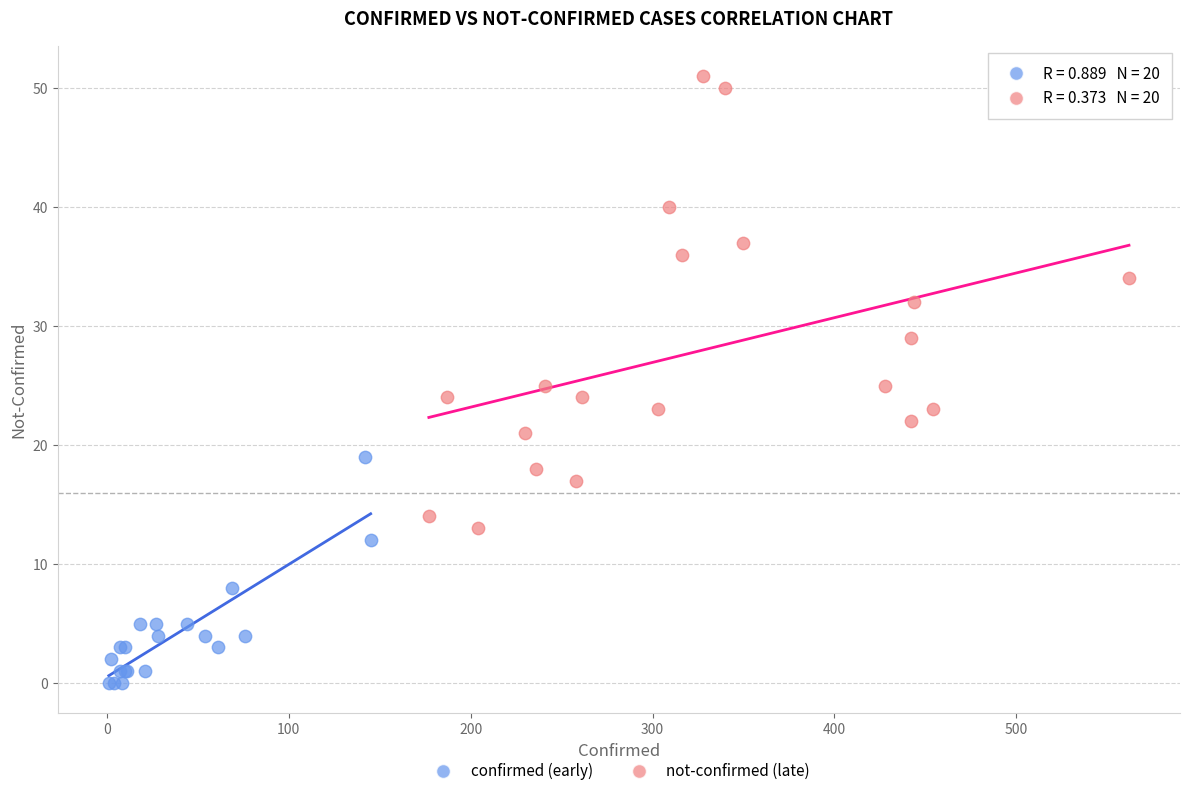

Which series has the largest Y range (max minus min)?

not-confirmed (late)